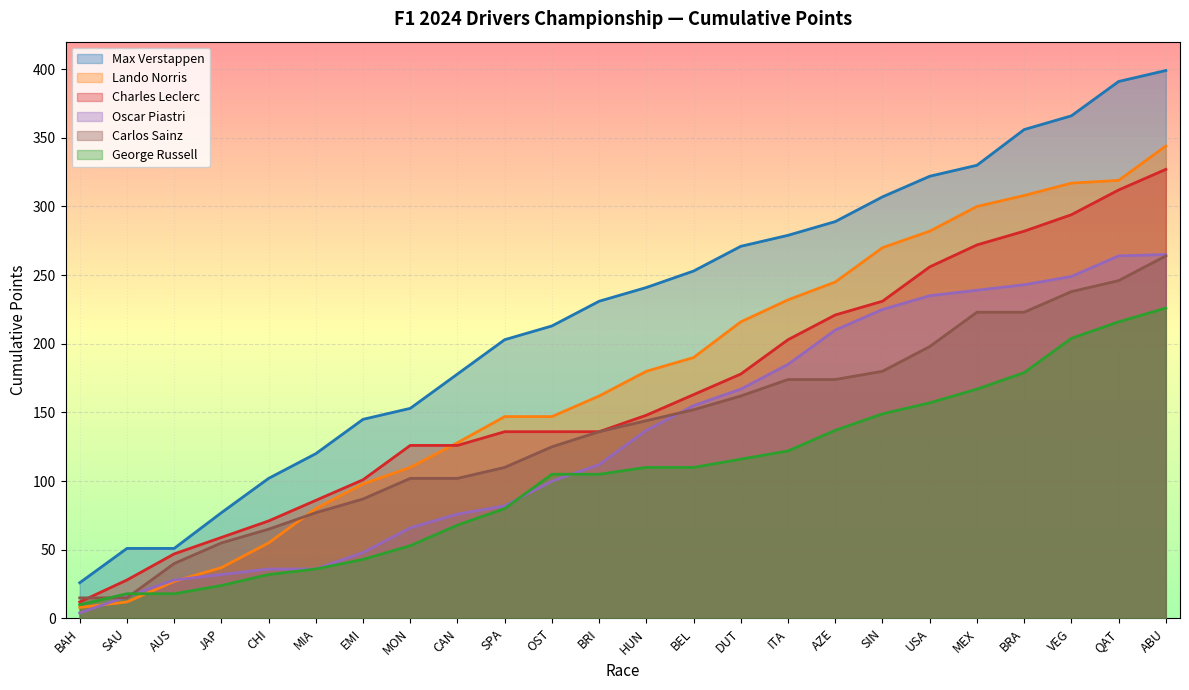

What is the difference between the Oscar Piastri values at MON and MEX?

173